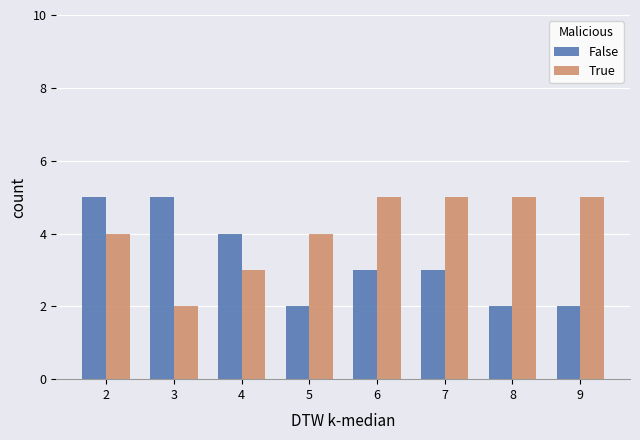

Which series has the largest total across all categories?

True